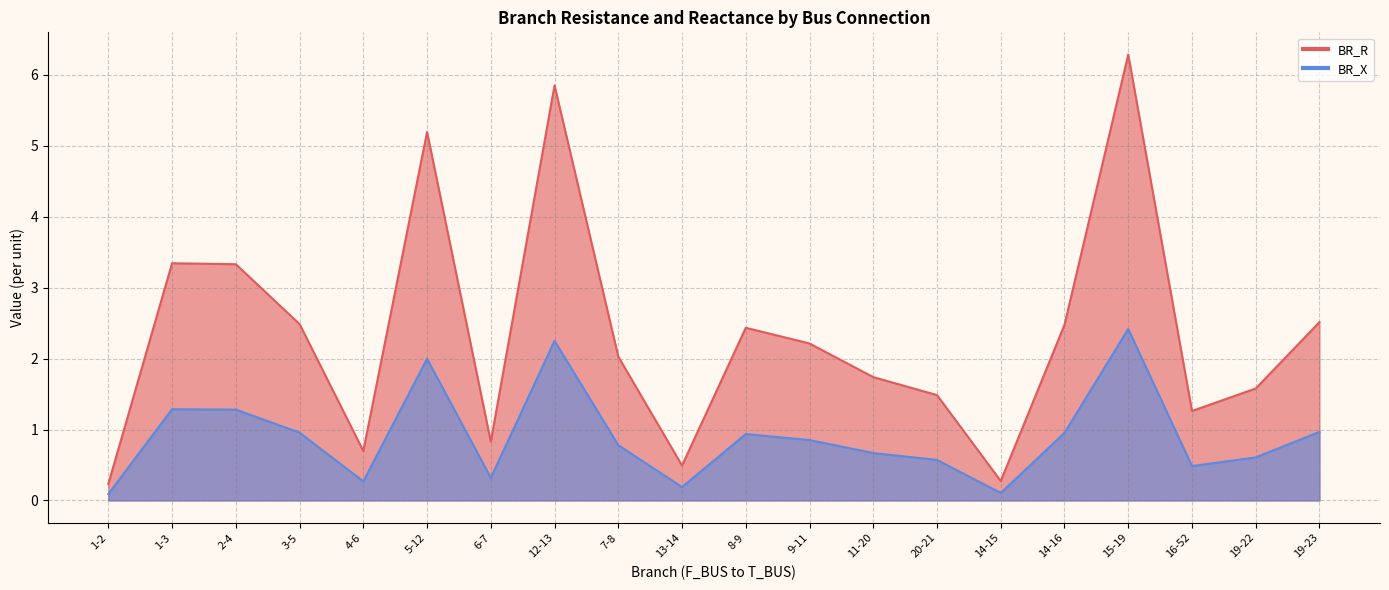

Is the value of BR_X at 20-21 greater than the value of BR_R at 11-20?

Yes